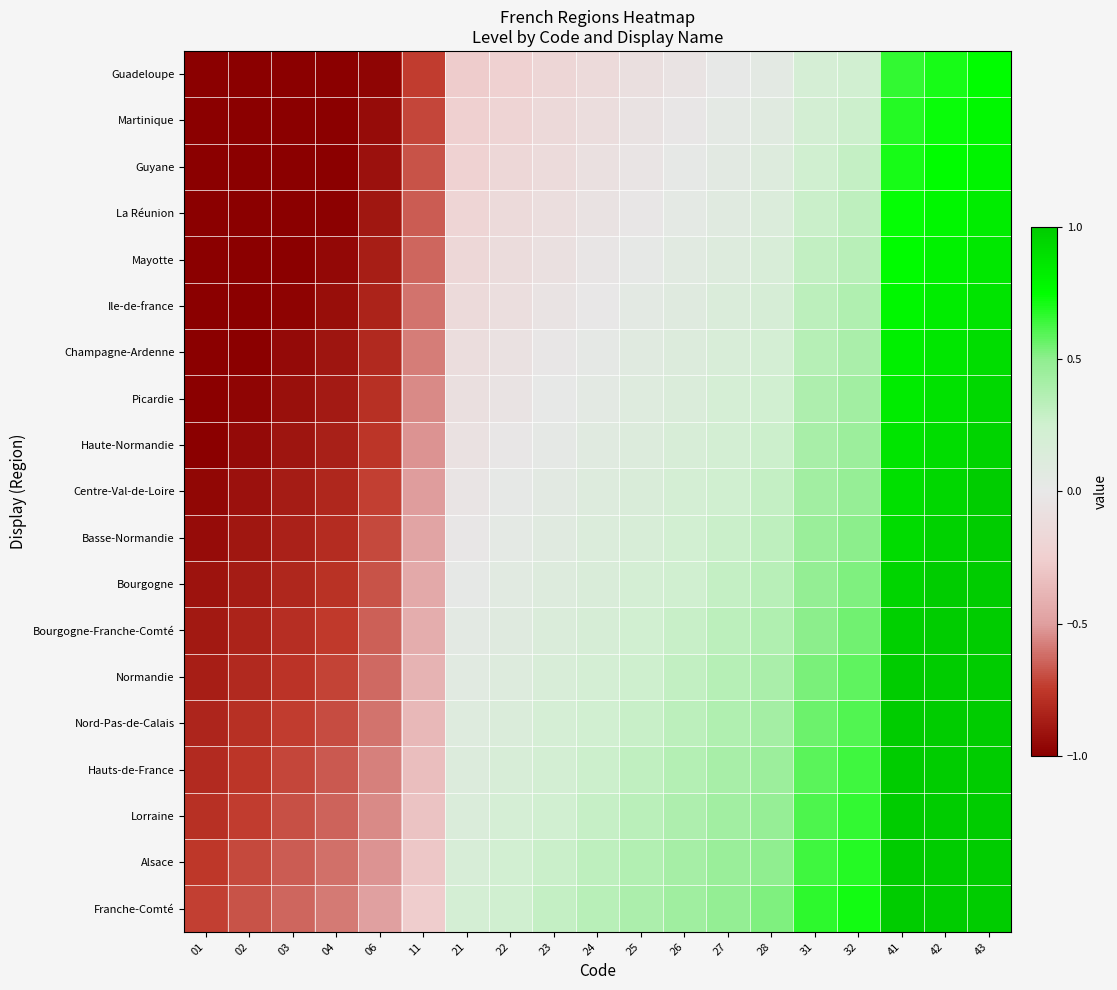

Reading left to right, extract all data points from this chart.

Guadeloupe: 01=-1.0	02=-1.0	03=-1.0	04=-1.0	06=-1.0	11=-0.7	21=-0.3	22=-0.2	23=-0.2	24=-0.1	25=-0.1	26=-0.0	27=0.0	28=0.1	31=0.2	32=0.2	41=0.7	42=0.7	43=0.8
Martinique: 01=-1.0	02=-1.0	03=-1.0	04=-1.0	06=-0.9	11=-0.7	21=-0.2	22=-0.2	23=-0.2	24=-0.1	25=-0.1	26=-0.0	27=0.0	28=0.1	31=0.2	32=0.3	41=0.7	42=0.7	43=0.8
Guyane: 01=-1.0	02=-1.0	03=-1.0	04=-1.0	06=-0.9	11=-0.7	21=-0.2	22=-0.2	23=-0.1	24=-0.1	25=-0.0	26=0.0	27=0.1	28=0.1	31=0.2	32=0.3	41=0.7	42=0.8	43=0.8
La Réunion: 01=-1.0	02=-1.0	03=-1.0	04=-1.0	06=-0.9	11=-0.7	21=-0.2	22=-0.1	23=-0.1	24=-0.1	25=-0.0	26=0.0	27=0.1	28=0.1	31=0.3	32=0.3	41=0.7	42=0.8	43=0.8
Mayotte: 01=-1.0	02=-1.0	03=-1.0	04=-1.0	06=-0.9	11=-0.6	21=-0.2	22=-0.1	23=-0.1	24=-0.0	25=0.0	26=0.1	27=0.1	28=0.2	31=0.3	32=0.3	41=0.8	42=0.8	43=0.9
Ile-de-france: 01=-1.0	02=-1.0	03=-1.0	04=-0.9	06=-0.8	11=-0.6	21=-0.1	22=-0.1	23=-0.0	24=-0.0	25=0.0	26=0.1	27=0.1	28=0.2	31=0.3	32=0.4	41=0.8	42=0.8	43=0.9
Champagne-Ardenne: 01=-1.0	02=-1.0	03=-1.0	04=-0.9	06=-0.8	11=-0.6	21=-0.1	22=-0.1	23=-0.0	24=0.0	25=0.1	26=0.1	27=0.2	28=0.2	31=0.3	32=0.4	41=0.8	42=0.9	43=0.9
Picardie: 01=-1.0	02=-1.0	03=-0.9	04=-0.9	06=-0.8	11=-0.6	21=-0.1	22=-0.0	23=0.0	24=0.1	25=0.1	26=0.1	27=0.2	28=0.2	31=0.4	32=0.4	41=0.8	42=0.9	43=0.9
Haute-Normandie: 01=-1.0	02=-0.9	03=-0.9	04=-0.9	06=-0.8	11=-0.5	21=-0.1	22=-0.0	23=0.0	24=0.1	25=0.1	26=0.2	27=0.2	28=0.3	31=0.4	32=0.4	41=0.9	42=0.9	43=1.0
Centre-Val-de-Loire: 01=-1.0	02=-0.9	03=-0.9	04=-0.8	06=-0.7	11=-0.5	21=-0.0	22=0.0	23=0.1	24=0.1	25=0.1	26=0.2	27=0.2	28=0.3	31=0.4	32=0.5	41=0.9	42=0.9	43=1.0
Basse-Normandie: 01=-0.9	02=-0.9	03=-0.8	04=-0.8	06=-0.7	11=-0.5	21=-0.0	22=0.0	23=0.1	24=0.1	25=0.2	26=0.2	27=0.3	28=0.3	31=0.5	32=0.5	41=0.9	42=1.0	43=1.0
Bourgogne: 01=-0.9	02=-0.9	03=-0.8	04=-0.8	06=-0.7	11=-0.4	21=0.0	22=0.1	23=0.1	24=0.2	25=0.2	26=0.2	27=0.3	28=0.3	31=0.5	32=0.5	41=0.9	42=1.0	43=1.0
Bourgogne-Franche-Comté: 01=-0.9	02=-0.8	03=-0.8	04=-0.7	06=-0.7	11=-0.4	21=0.0	22=0.1	23=0.1	24=0.2	25=0.2	26=0.3	27=0.3	28=0.4	31=0.5	32=0.6	41=1.0	42=1.0	43=1.0
Normandie: 01=-0.9	02=-0.8	03=-0.8	04=-0.7	06=-0.6	11=-0.4	21=0.1	22=0.1	23=0.2	24=0.2	25=0.3	26=0.3	27=0.3	28=0.4	31=0.5	32=0.6	41=1.0	42=1.0	43=1.0
Nord-Pas-de-Calais: 01=-0.8	02=-0.8	03=-0.7	04=-0.7	06=-0.6	11=-0.4	21=0.1	22=0.1	23=0.2	24=0.2	25=0.3	26=0.3	27=0.4	28=0.4	31=0.6	32=0.6	41=1.0	42=1.0	43=1.0
Hauts-de-France: 01=-0.8	02=-0.8	03=-0.7	04=-0.7	06=-0.6	11=-0.3	21=0.1	22=0.2	23=0.2	24=0.3	25=0.3	26=0.4	27=0.4	28=0.4	31=0.6	32=0.6	41=1.0	42=1.0	43=1.0
Lorraine: 01=-0.8	02=-0.7	03=-0.7	04=-0.6	06=-0.5	11=-0.3	21=0.1	22=0.2	23=0.2	24=0.3	25=0.3	26=0.4	27=0.4	28=0.5	31=0.6	32=0.7	41=1.0	42=1.0	43=1.0
Alsace: 01=-0.8	02=-0.7	03=-0.7	04=-0.6	06=-0.5	11=-0.3	21=0.2	22=0.2	23=0.3	24=0.3	25=0.4	26=0.4	27=0.5	28=0.5	31=0.6	32=0.7	41=1.0	42=1.0	43=1.0
Franche-Comté: 01=-0.7	02=-0.7	03=-0.6	04=-0.6	06=-0.5	11=-0.3	21=0.2	22=0.2	23=0.3	24=0.3	25=0.4	26=0.4	27=0.5	28=0.5	31=0.7	32=0.7	41=1.0	42=1.0	43=1.0